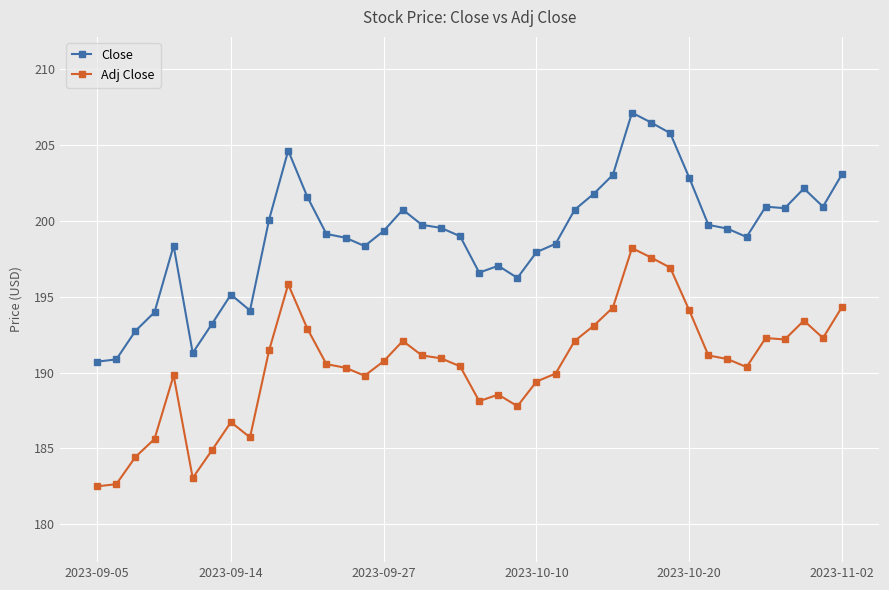

Does the chart have visible grid lines?

Yes